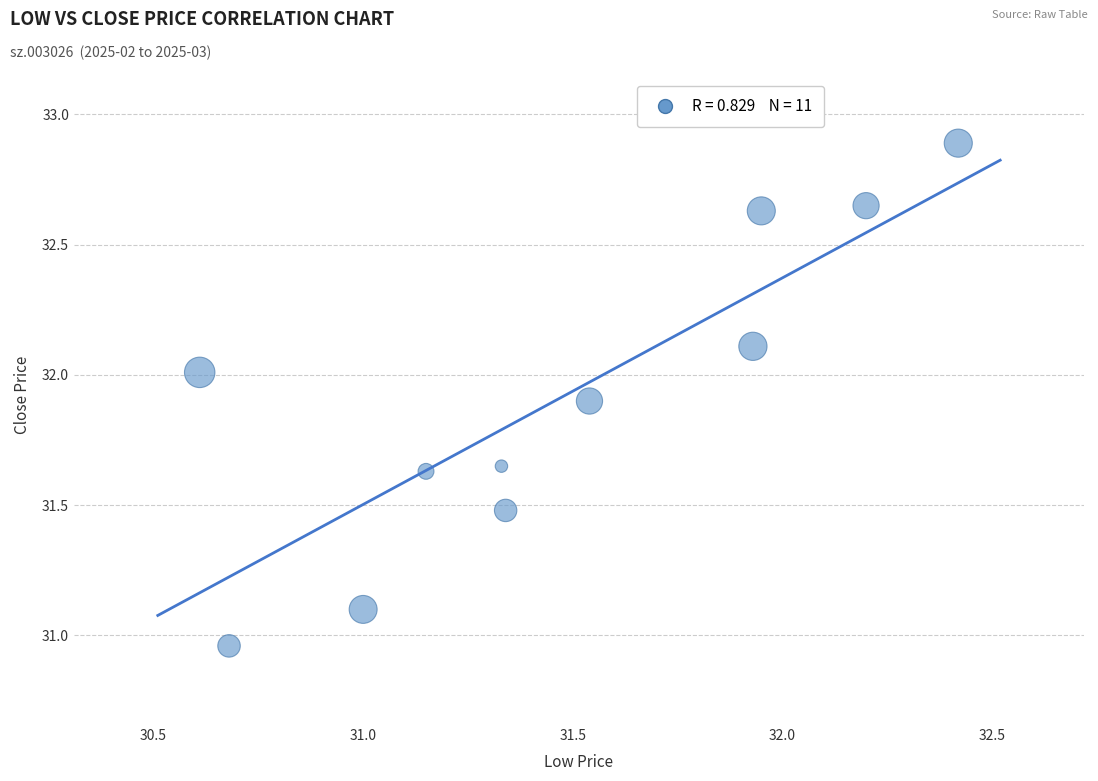

What is the range of X values (max minus min)?

1.8